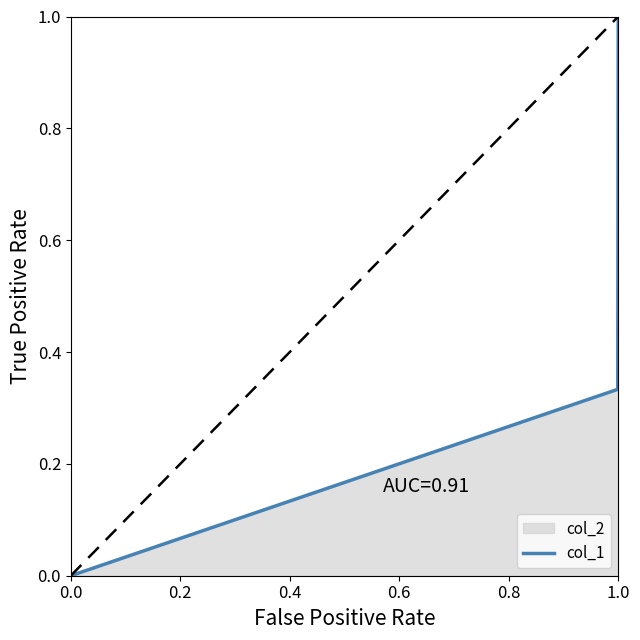

Rank the categories by value from lowest to highest.

0.0, 0.2, 0.4, 0.6, 0.8